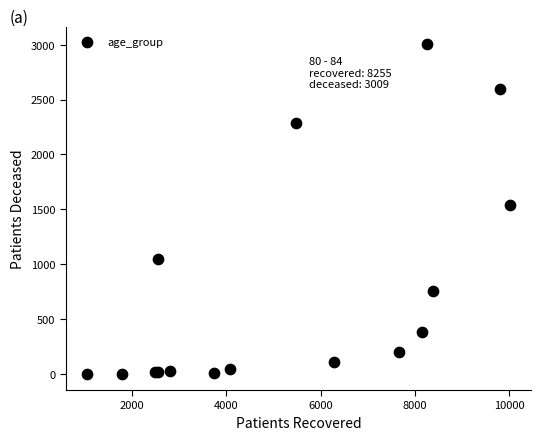

What Y value in the scatter plot is closest to 1506?

1542